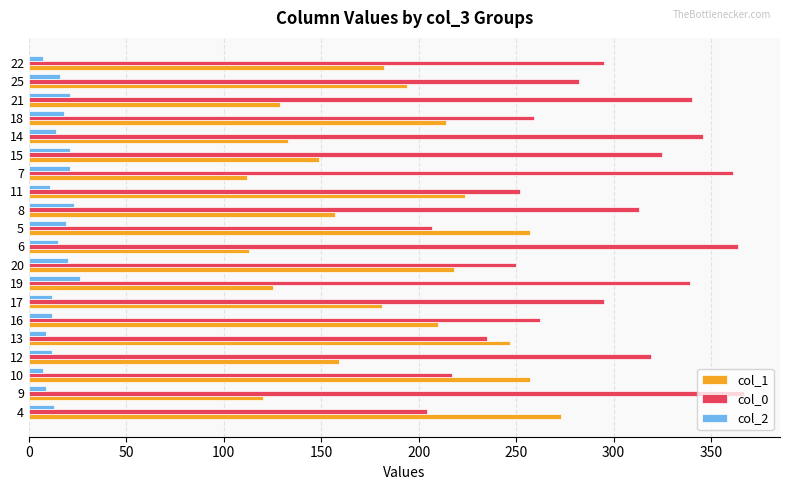

What is the difference between the second highest and second lowest values in the col_0 series?

157